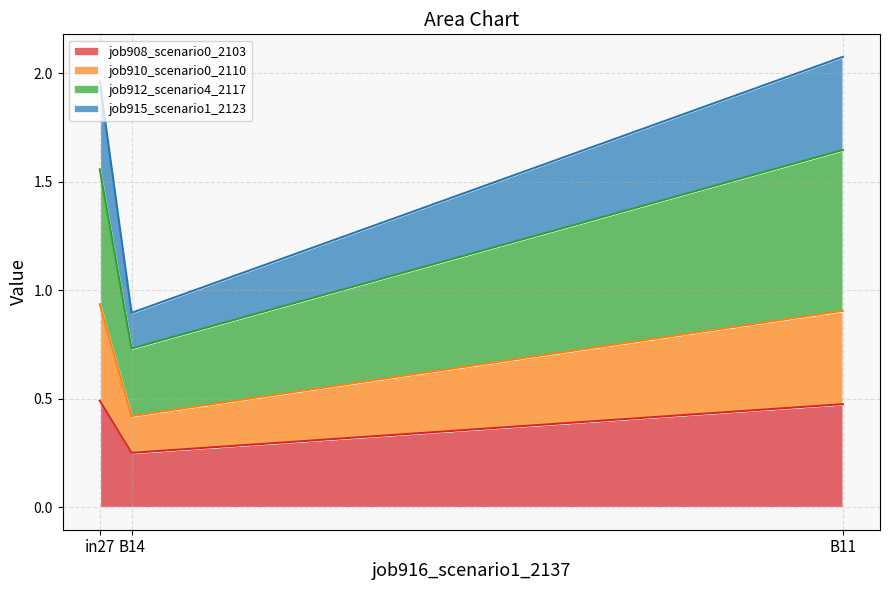

What is the approximate value of job908_scenario0_2103 at in27?

0.5